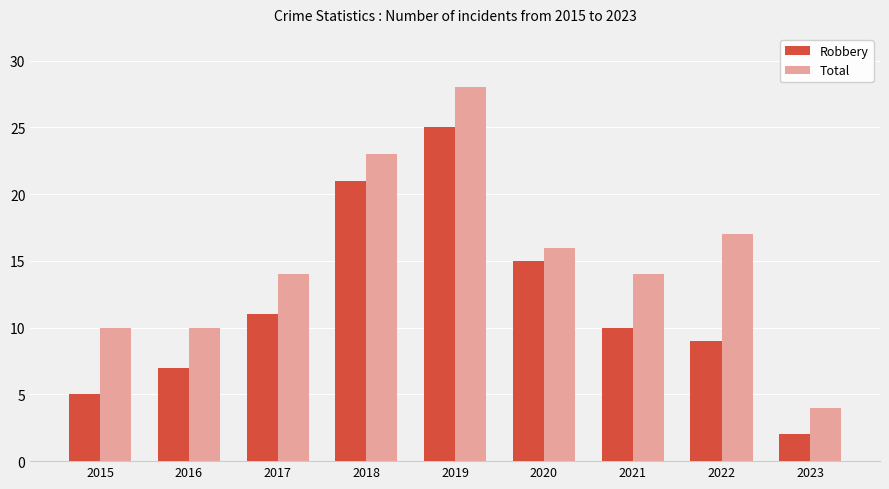

What is the difference between the maximum and minimum values in the Robbery series?

23